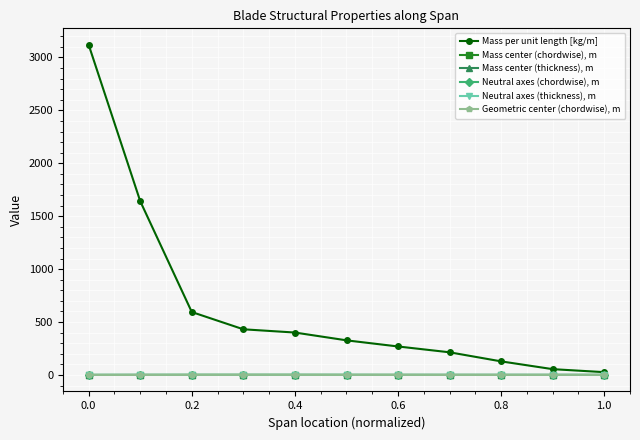

Which series has the widest spread of values?

Mass per unit length [kg/m]